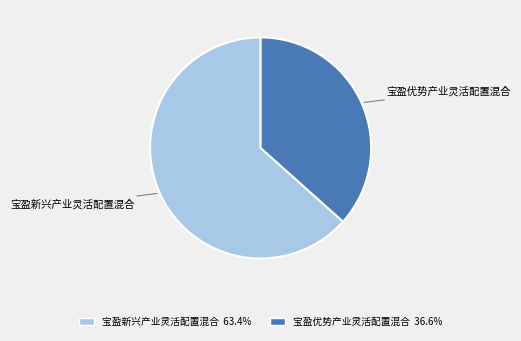

Count the number of slices in the pie.

2